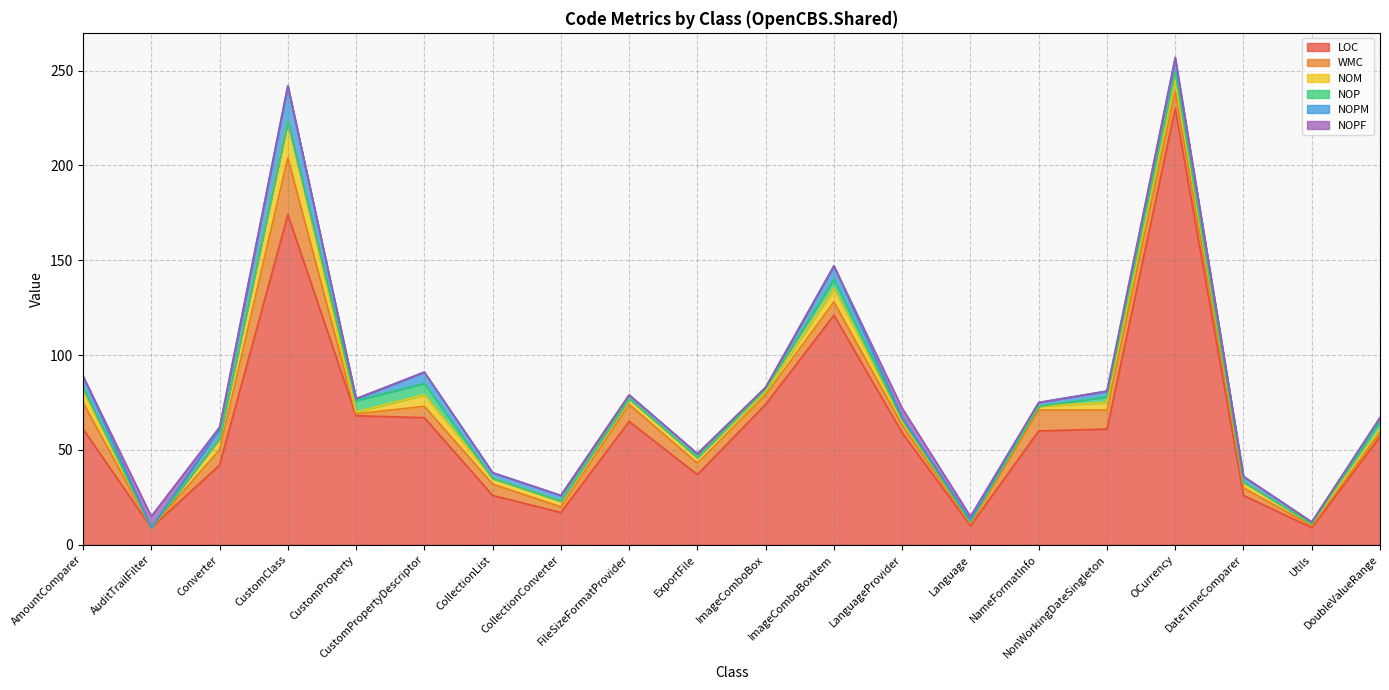

Reading right to left, list all the values displayed in this chart.

LOC: 57	9	26	230	61	60	10	59	121	74	37	65	17	26	67	68	174	42	9	61
WMC: 2	1	4	9	10	11	1	4	7	5	6	9	3	6	6	1	30	8	0	14
NOM: 2	1	3	7	4	2	1	2	7	2	3	3	3	3	6	1	19	6	0	6
NOP: 4	0	0	3	3	0	0	1	5	1	0	0	0	0	6	6	0	0	0	2
NOPM: 2	1	3	7	3	2	1	1	7	1	2	2	3	3	6	1	19	5	0	6
NOPF: 0	0	0	1	0	0	2	5	0	0	0	0	0	0	0	0	0	1	6	0